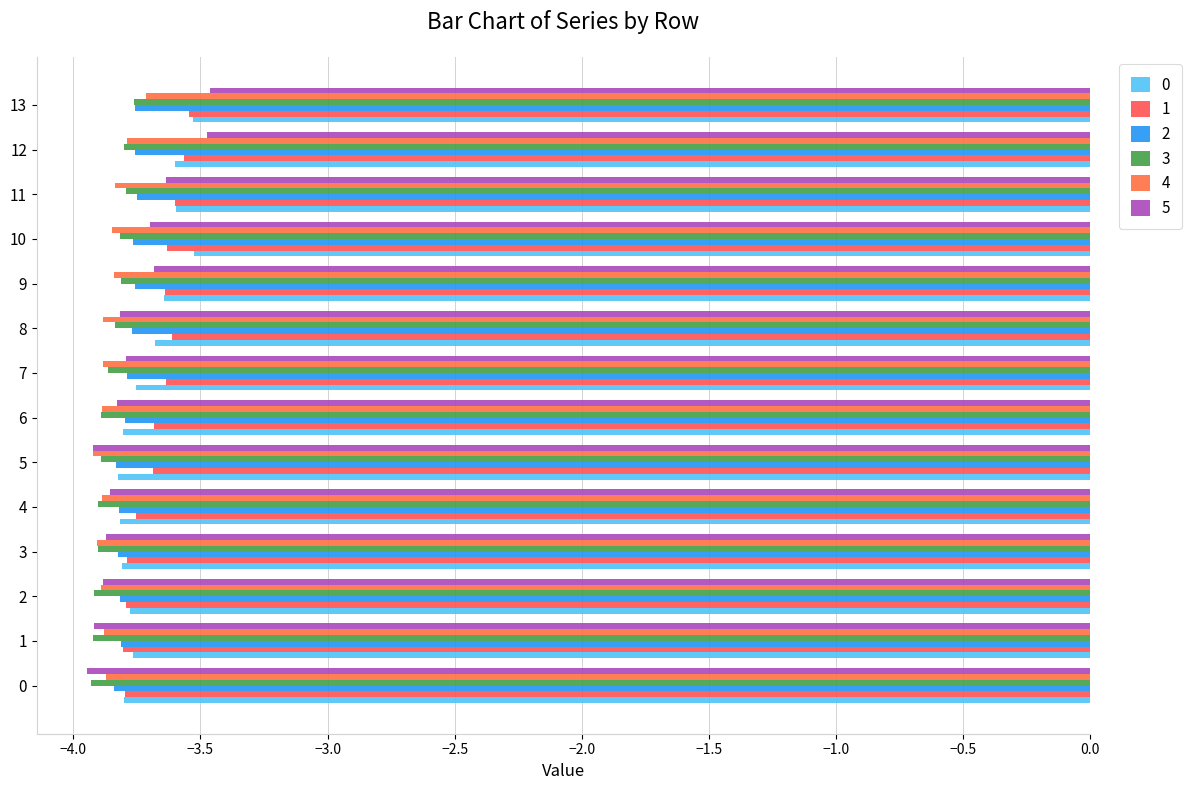

Count the number of categories in the chart.

14